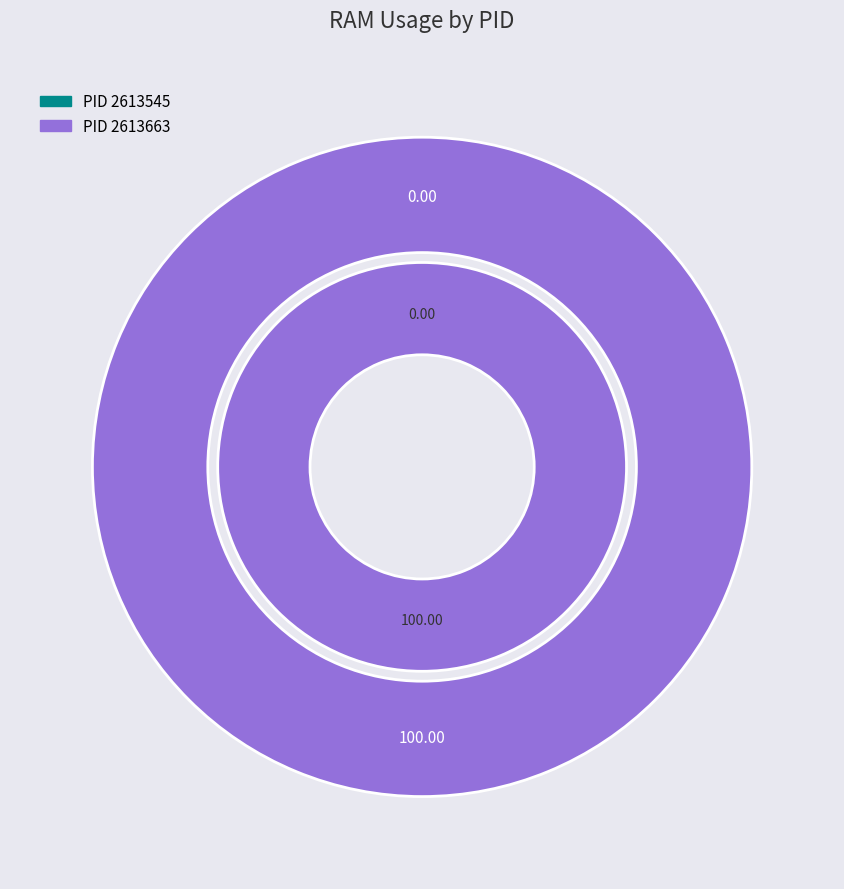

Combined, what portion of the pie is PID 2613663 and PID 2613545?

100.0%